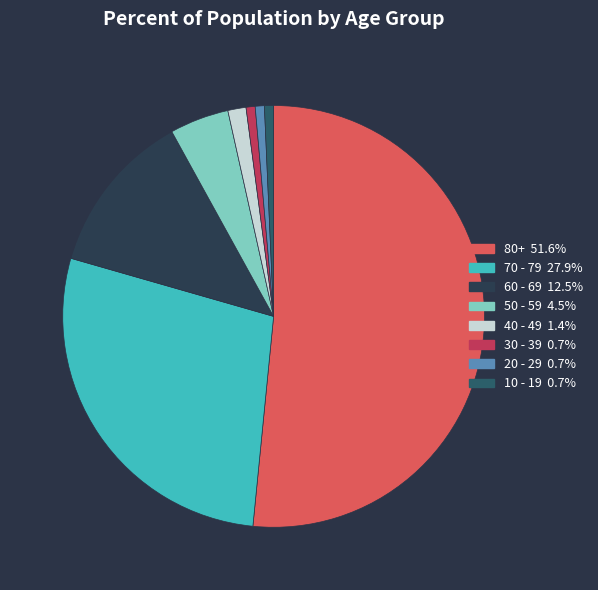

Count the number of slices in the pie.

8